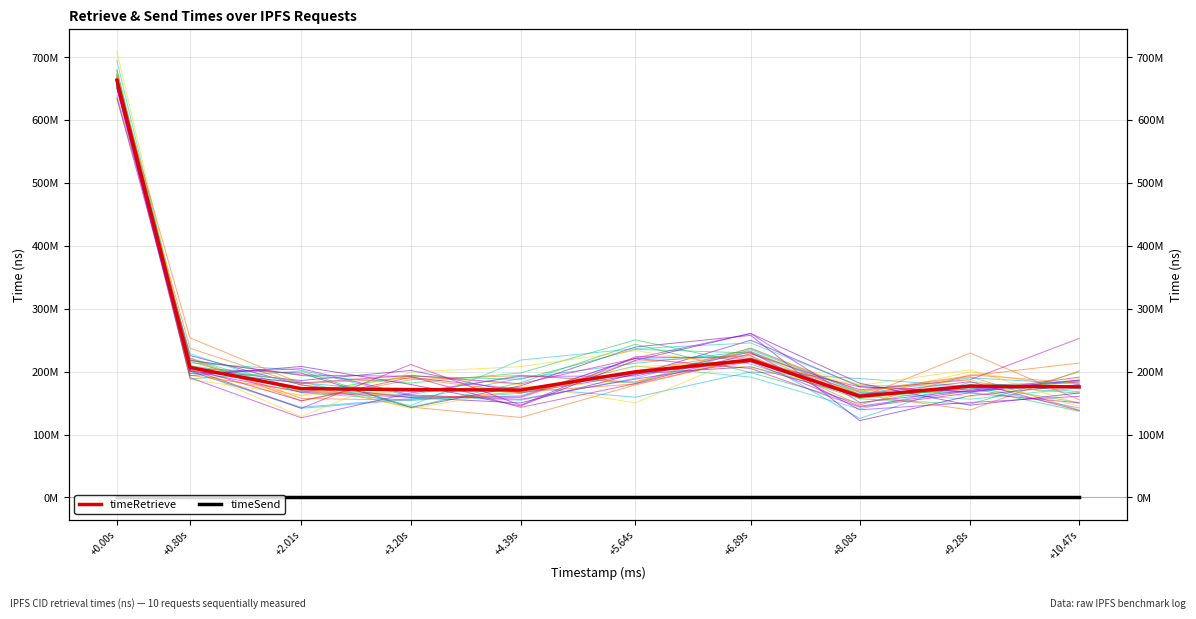

Read the timeRetrieve value at +10.47s.

175823980